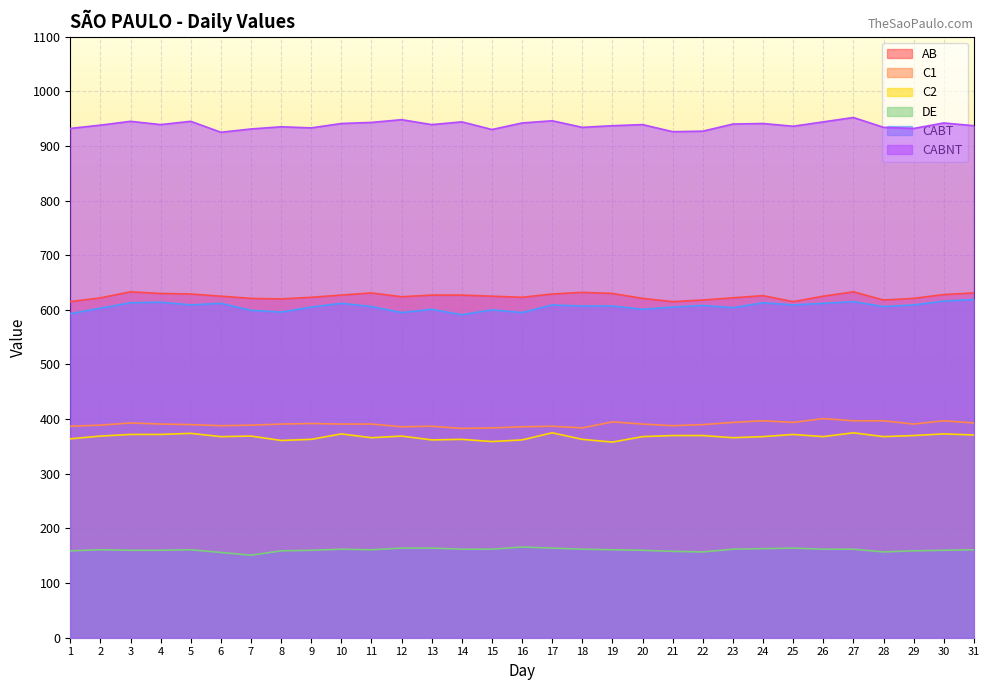

At 26, list the series in order from smallest to largest.

DE, C2, C1, CABT, AB, CABNT